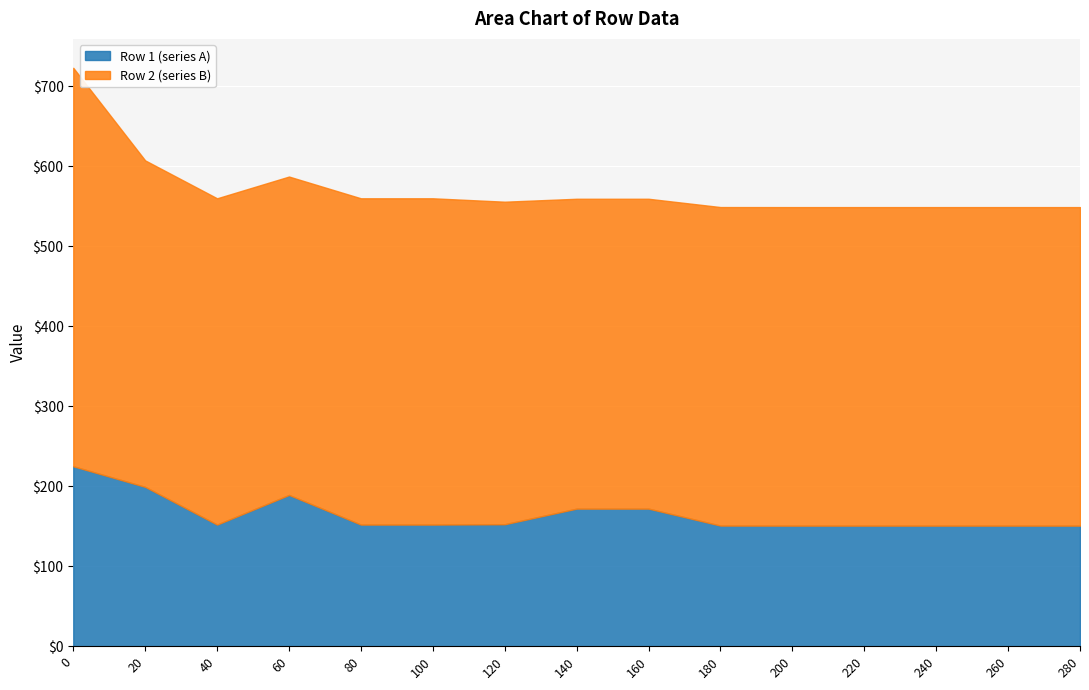

At how many categories does at least one series exceed 456?

1